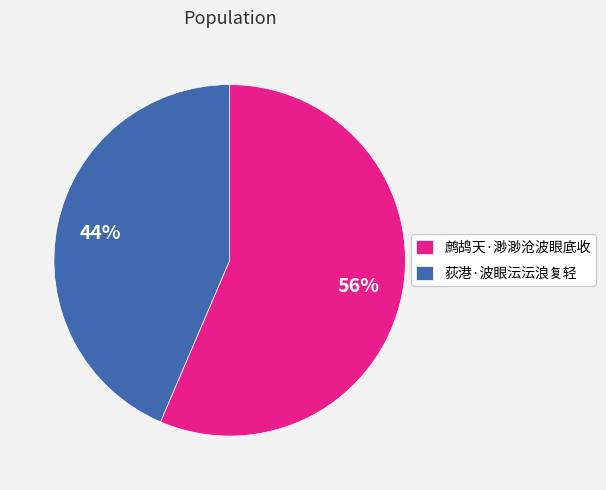

How many slices are in this pie chart?

2